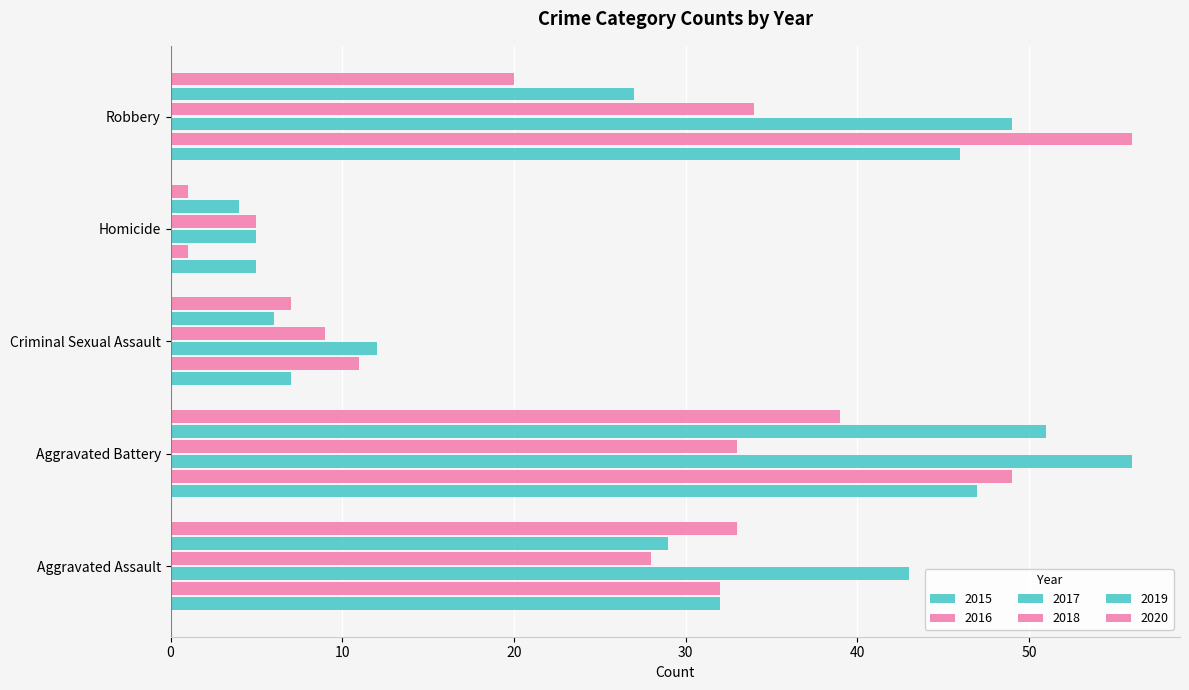

Count the number of data series in this chart.

6